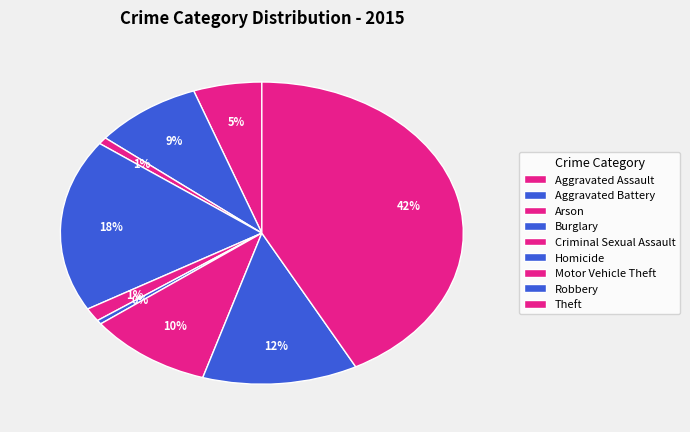

What percentage is the Motor Vehicle Theft slice, to the nearest percent?

10%